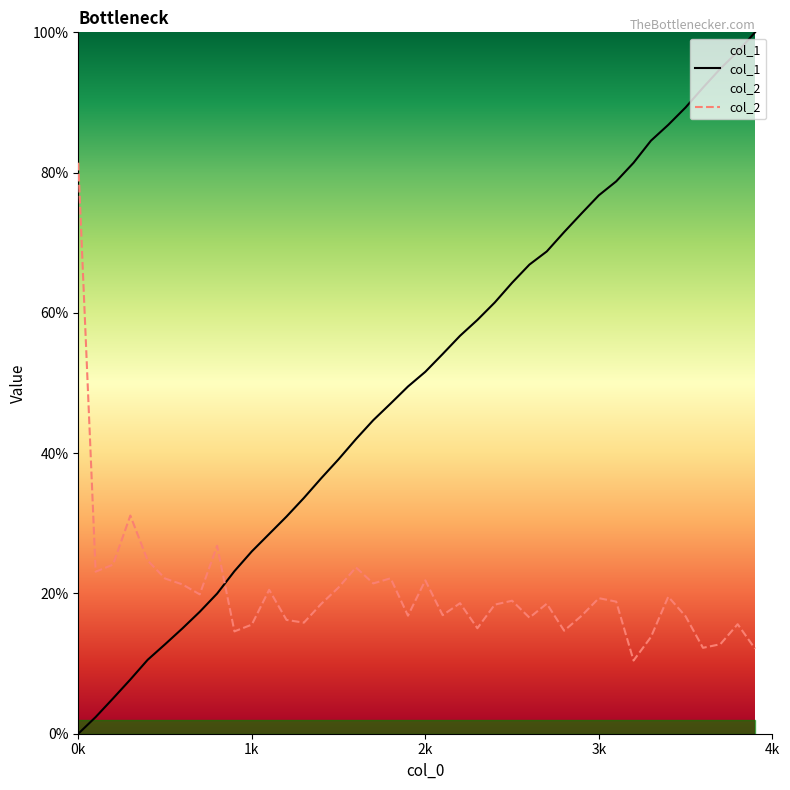

Reading left to right, transcribe all the data shown in this chart.

col_1: 0.0	0.0	0.1	0.1	0.1	0.1	0.2	0.2	0.2	0.2	0.3	0.3	0.3	0.3	0.4	0.4	0.4	0.4	0.5	0.5	0.5	0.5	0.6	0.6	0.6	0.6	0.7	0.7	0.7	0.7	0.8	0.8	0.8	0.8	0.9	0.9	0.9	0.9	1.0	1.0
col_2: 0.8	0.2	0.2	0.3	0.2	0.2	0.2	0.2	0.3	0.1	0.2	0.2	0.2	0.2	0.2	0.2	0.2	0.2	0.2	0.2	0.2	0.2	0.2	0.2	0.2	0.2	0.2	0.2	0.1	0.2	0.2	0.2	0.1	0.1	0.2	0.2	0.1	0.1	0.2	0.1